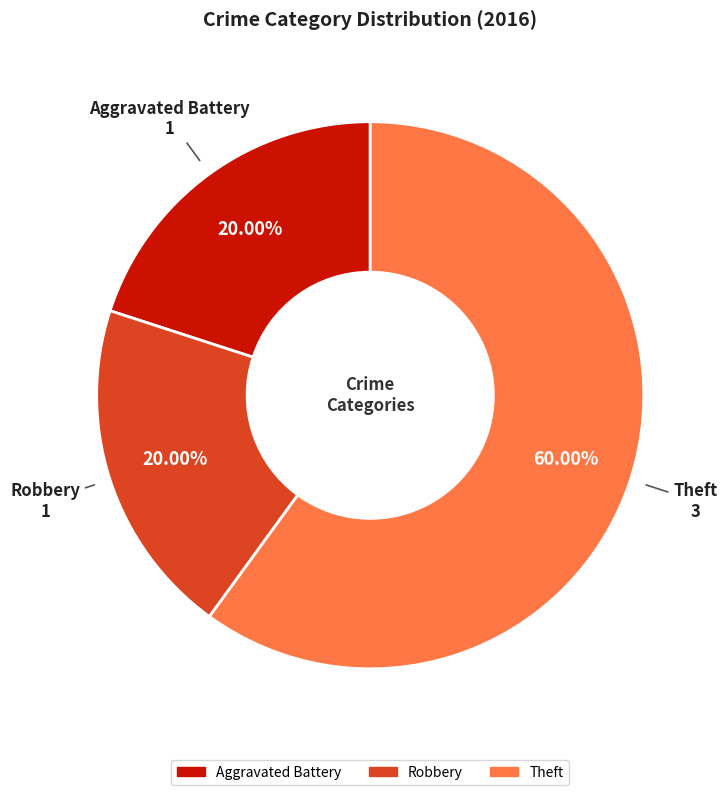

Combined, do Robbery and Aggravated Battery account for over 50%?

No